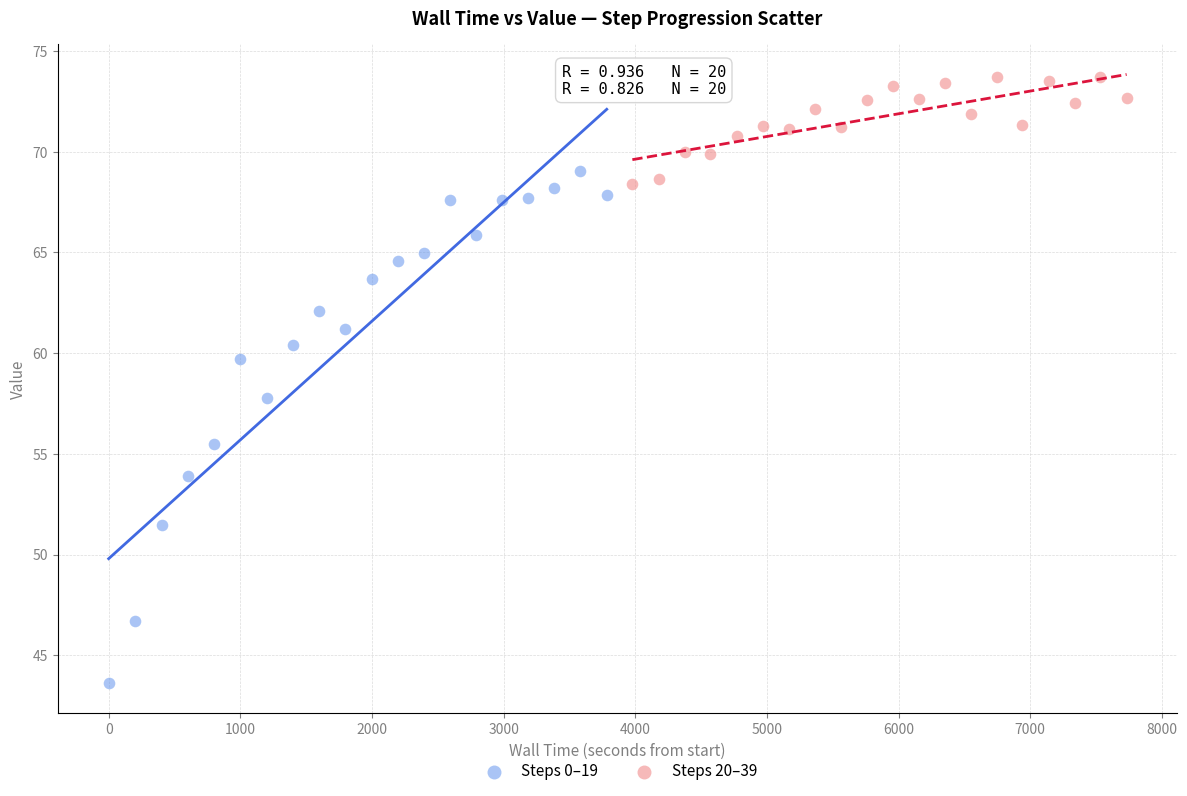

Which series reaches the maximum Y coordinate?

Steps 20–39